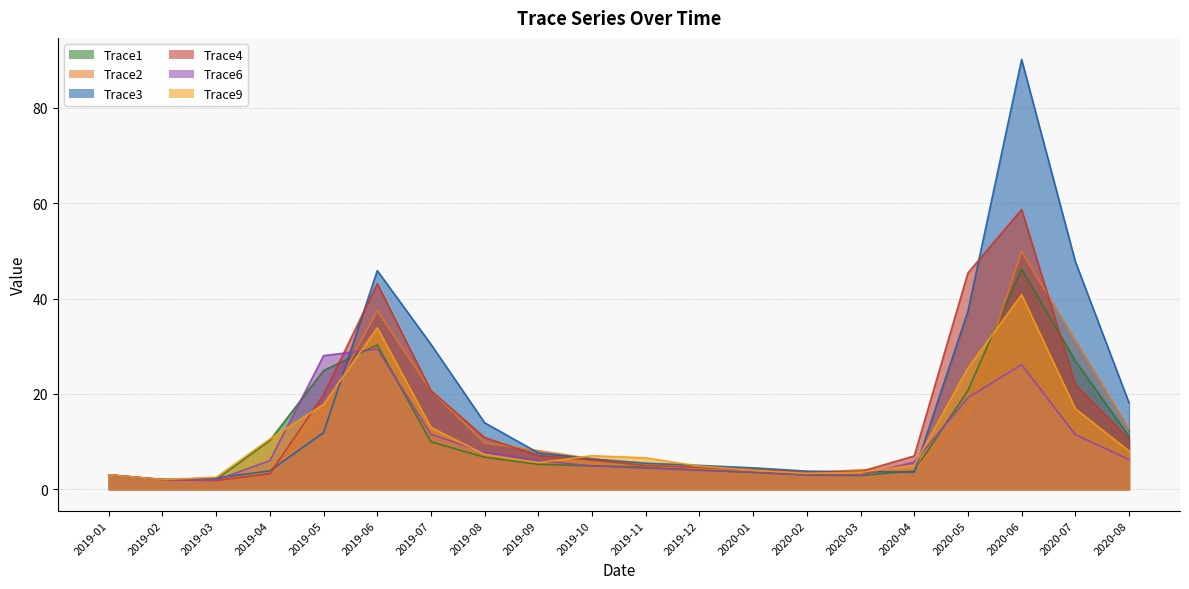

What is the label of the 20th point from the right?

2019-01